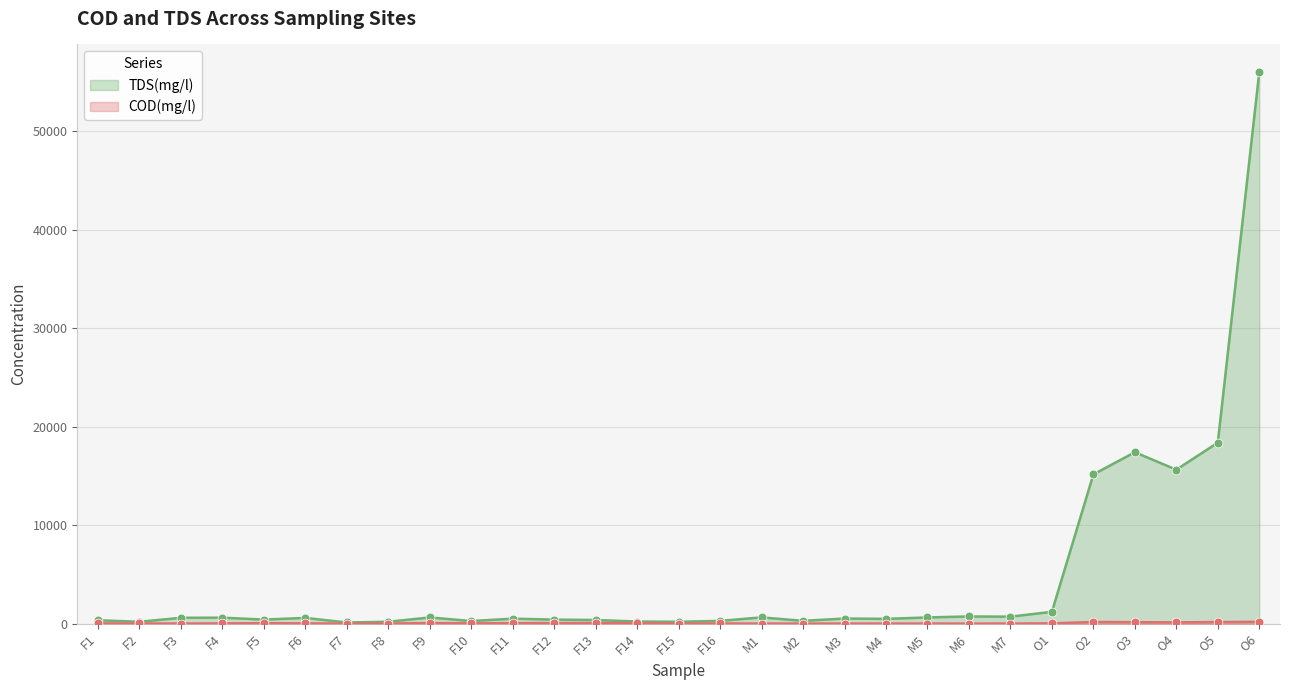

Which series reaches the minimum Y coordinate?

COD(mg/l)